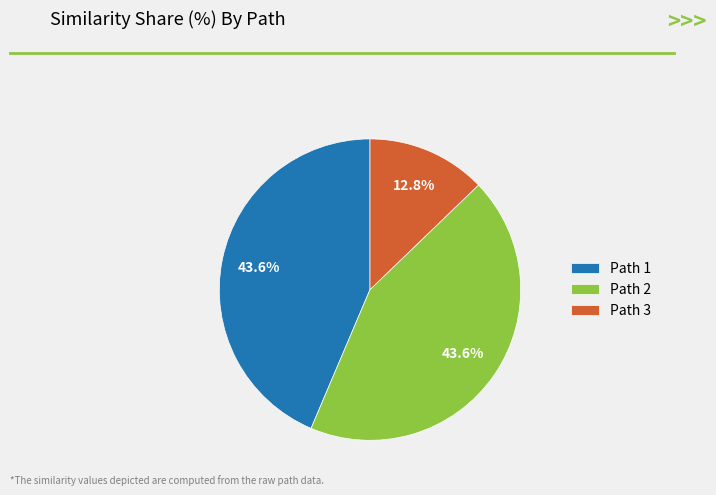

To the nearest percent, what is the average slice percentage?

33%